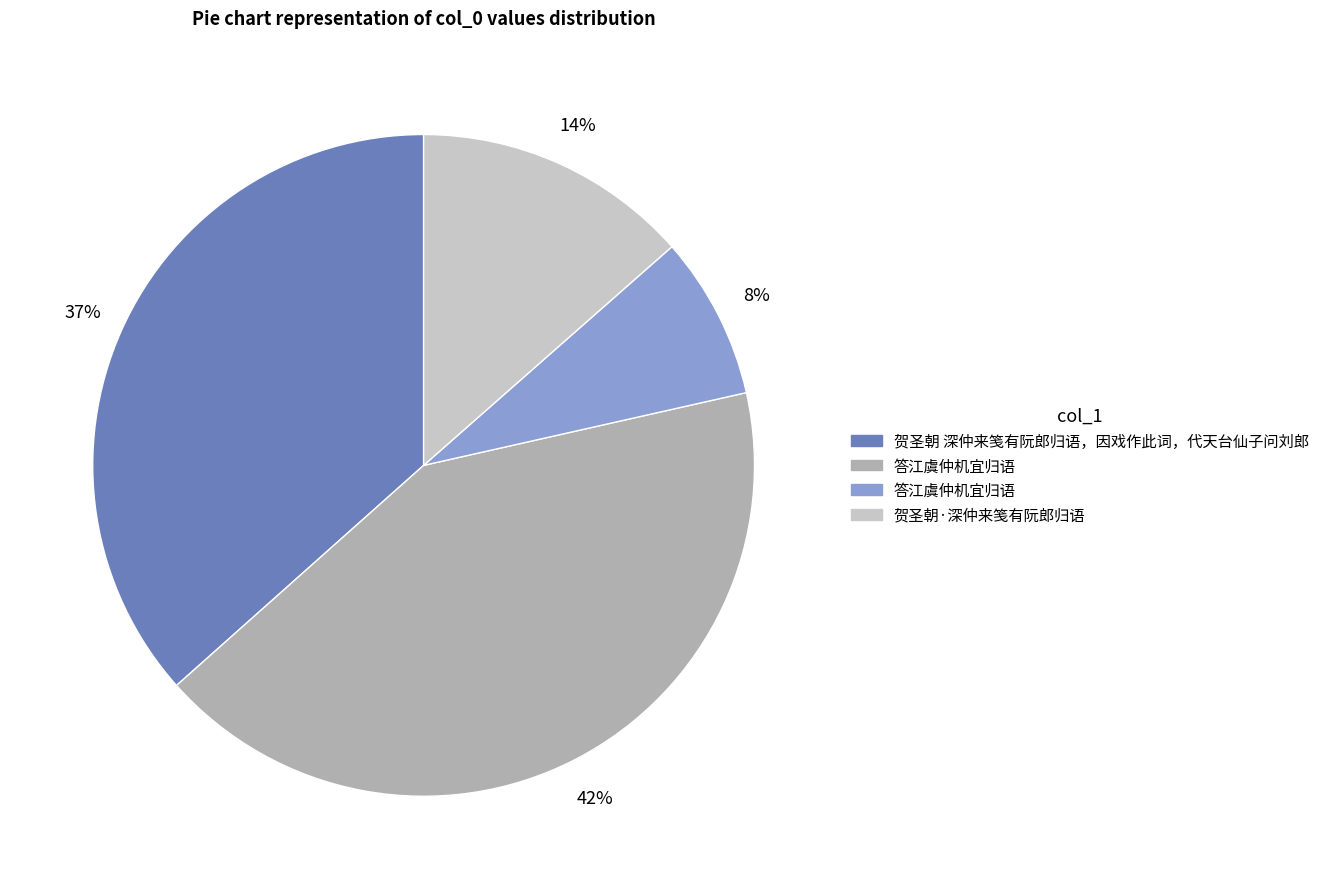

To the nearest percent, what is the difference between the largest and smallest slice percentages?

34%